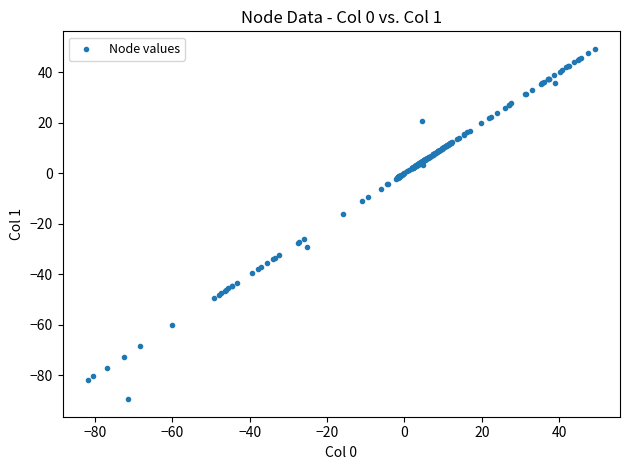

What Y value in the scatter plot is closest to -20?

-16.0